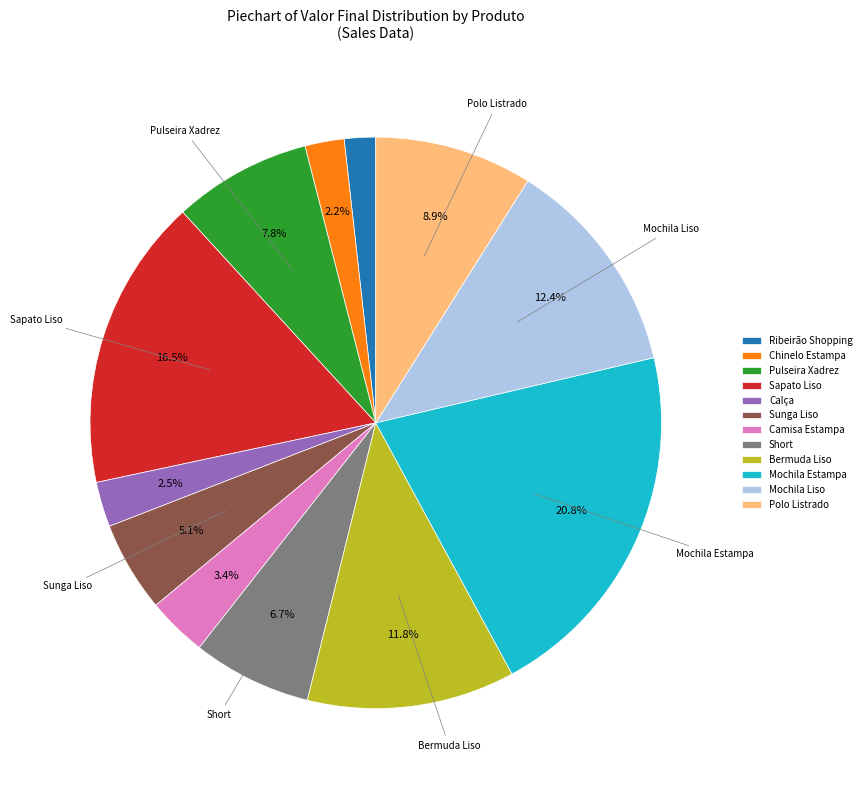

The Mochila Liso slice represents 3% of the pie. True or false?

False